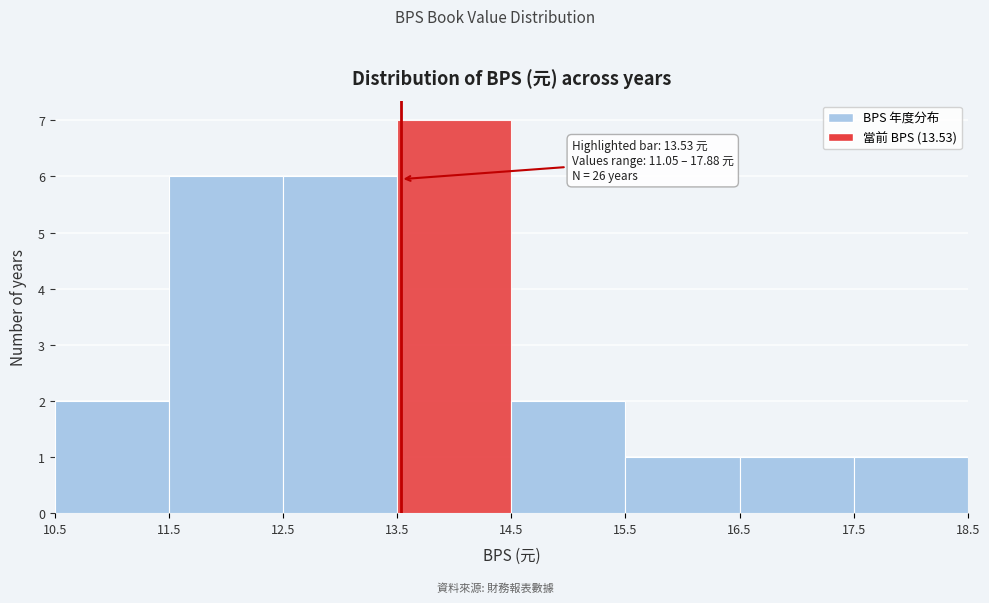

Over which range of the x-axis is the bar tallest?

13.5 to 14.5